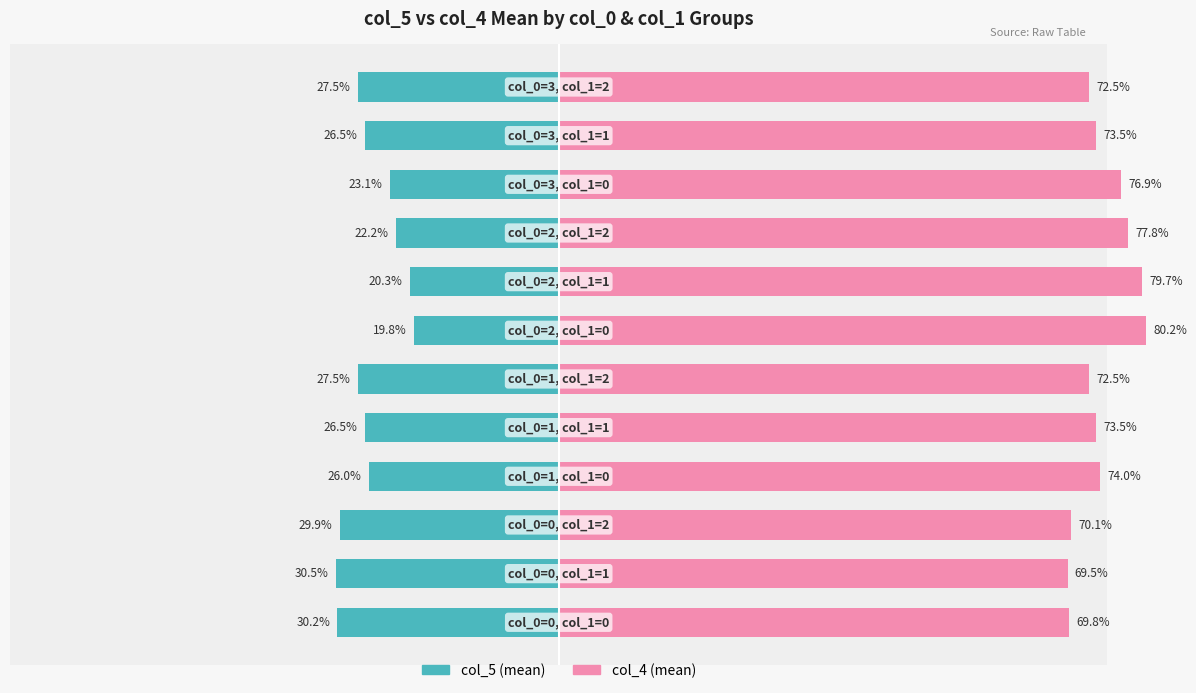

How many data points in col_4 (avg) are less than 73?

5